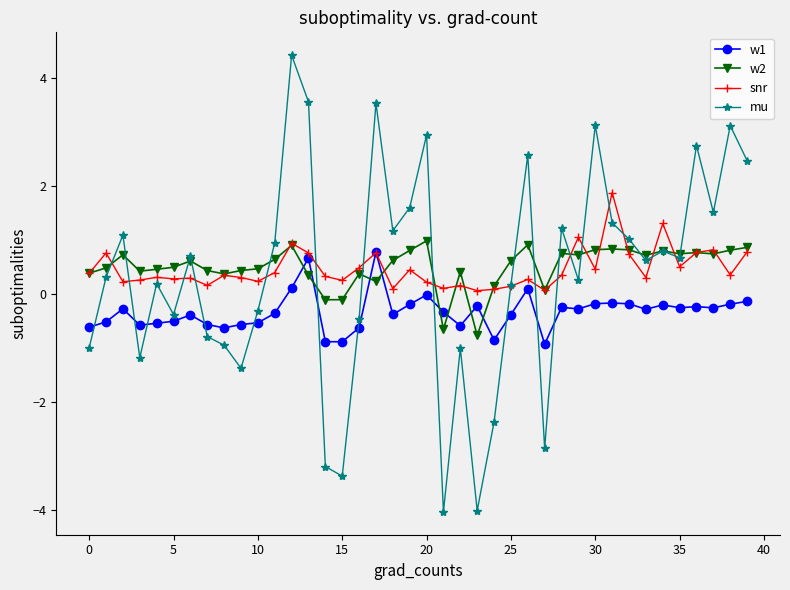

What is the minimum value for w2?

-0.8